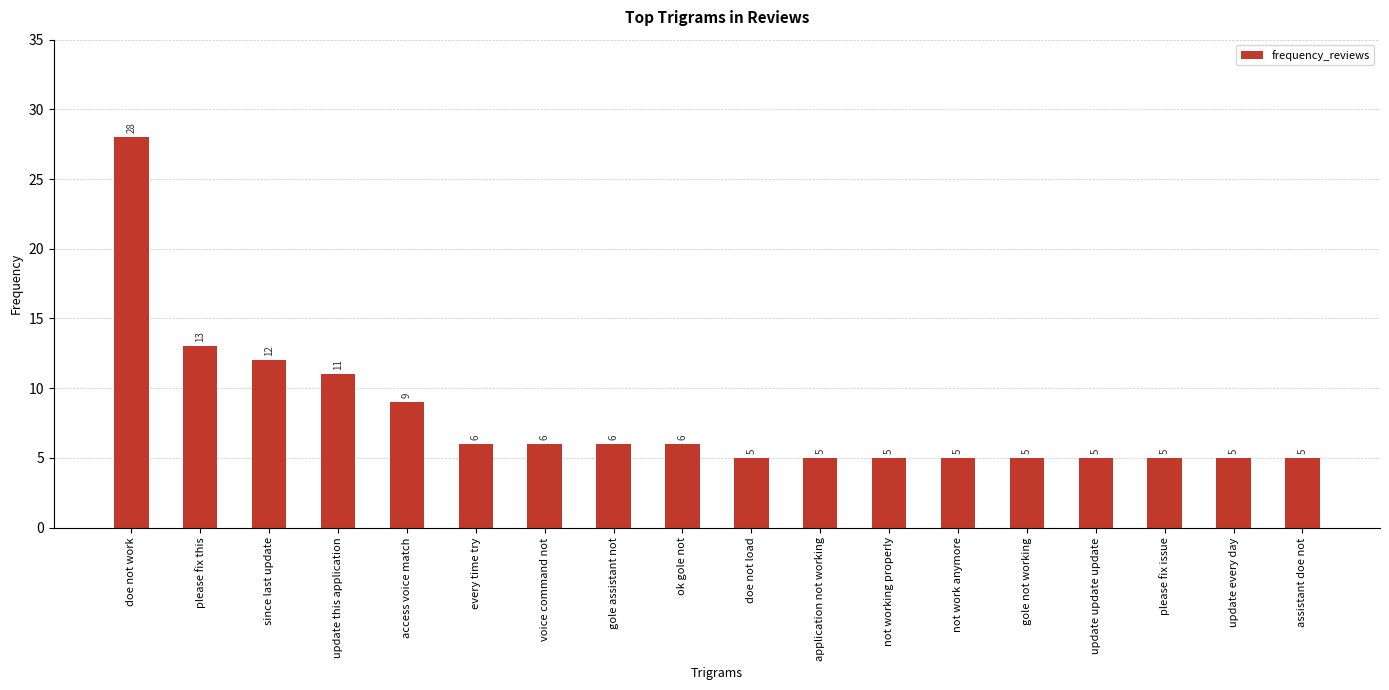

What is the label of the 13th bar from the left?

not work anymore